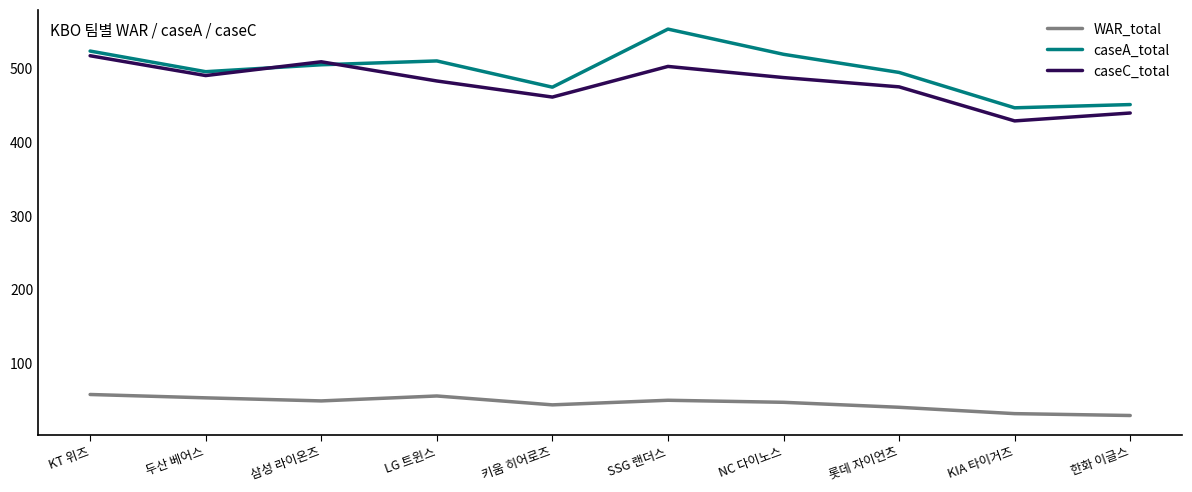

What is the sum of all caseA_total values?

4975.8